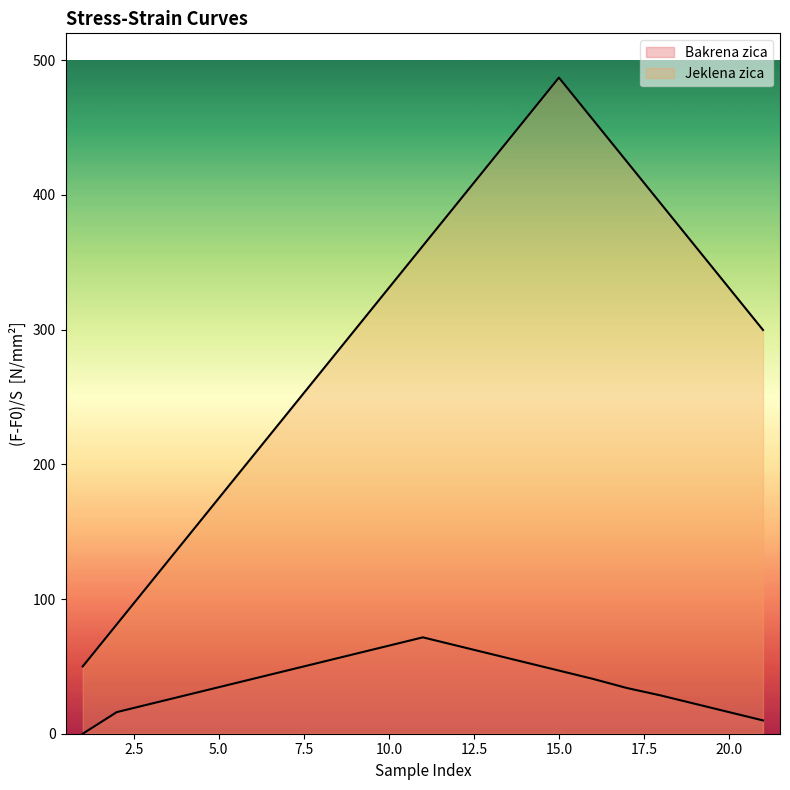

True or false: Jeklena zica and Bakrena zica intersect in this chart.

False